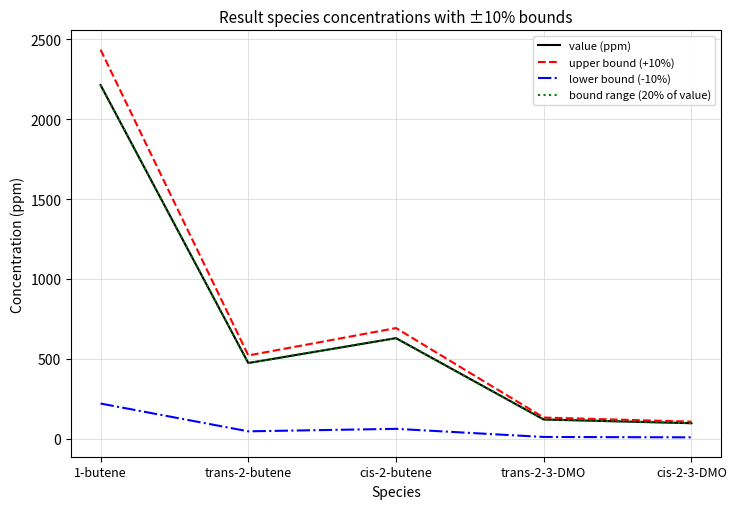

True or false: bound range (20% of value) and lower bound (-10%) intersect in this chart.

False